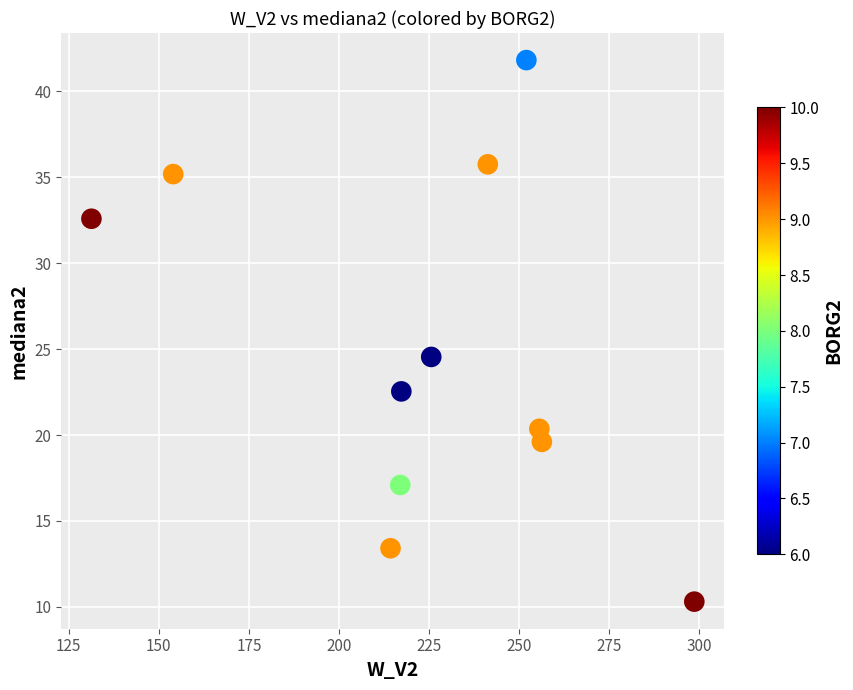

What Y value in the scatter plot is closest to 26?

24.5